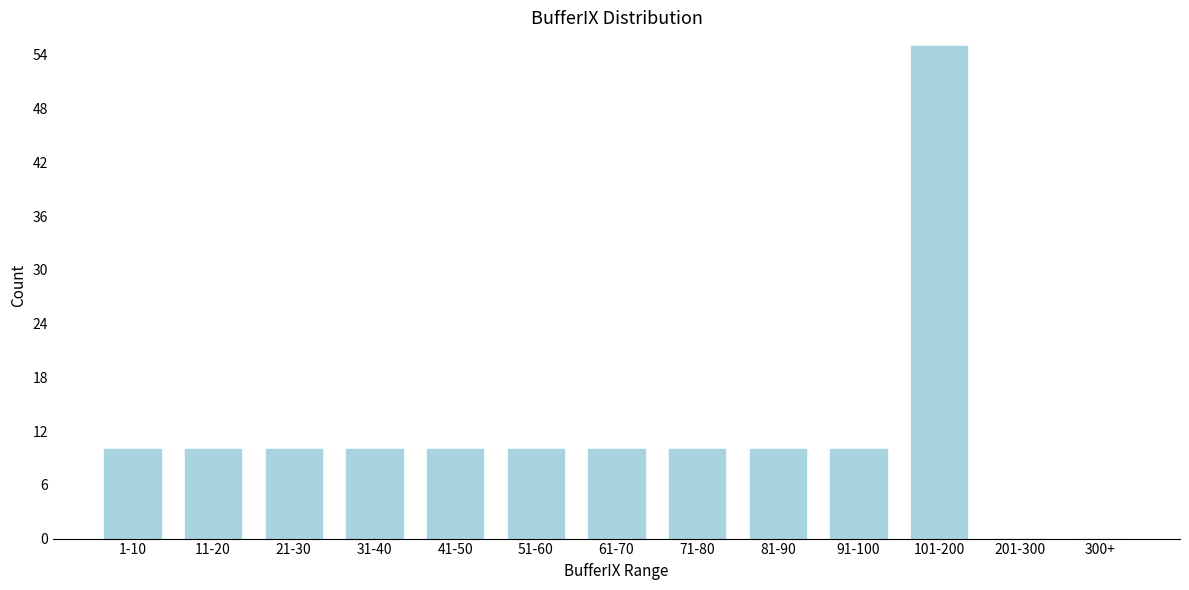

Reading right to left, transcribe all the data shown in this chart.

300+=0	201-300=0	101-200=55	91-100=10	81-90=10	71-80=10	61-70=10	51-60=10	41-50=10	31-40=10	21-30=10	11-20=10	1-10=10